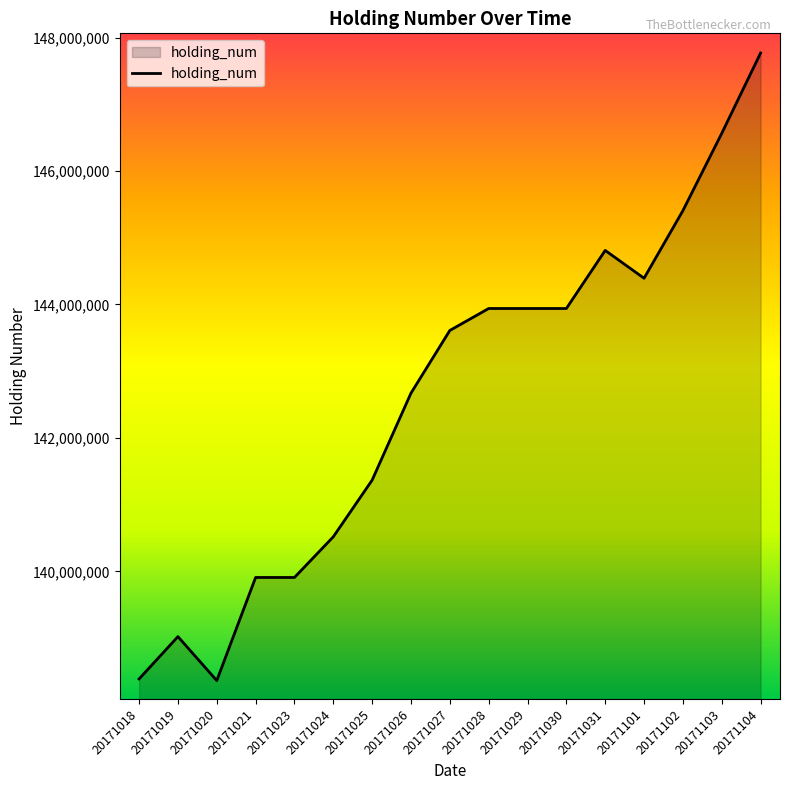

Which has a higher value, 20171029 or 20171024?

20171029